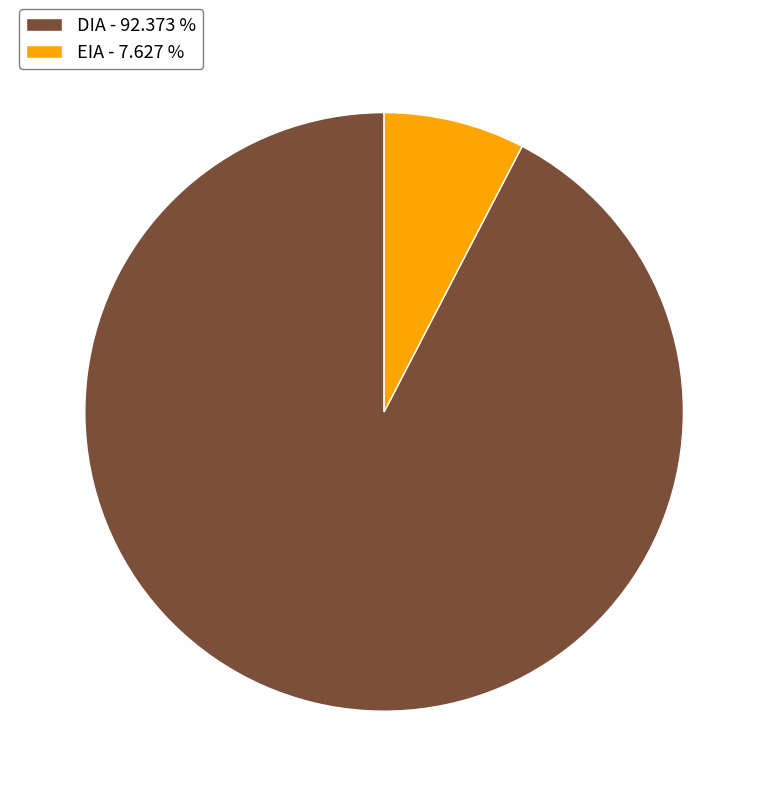

Rank the categories by value from highest to lowest.

DIA, EIA